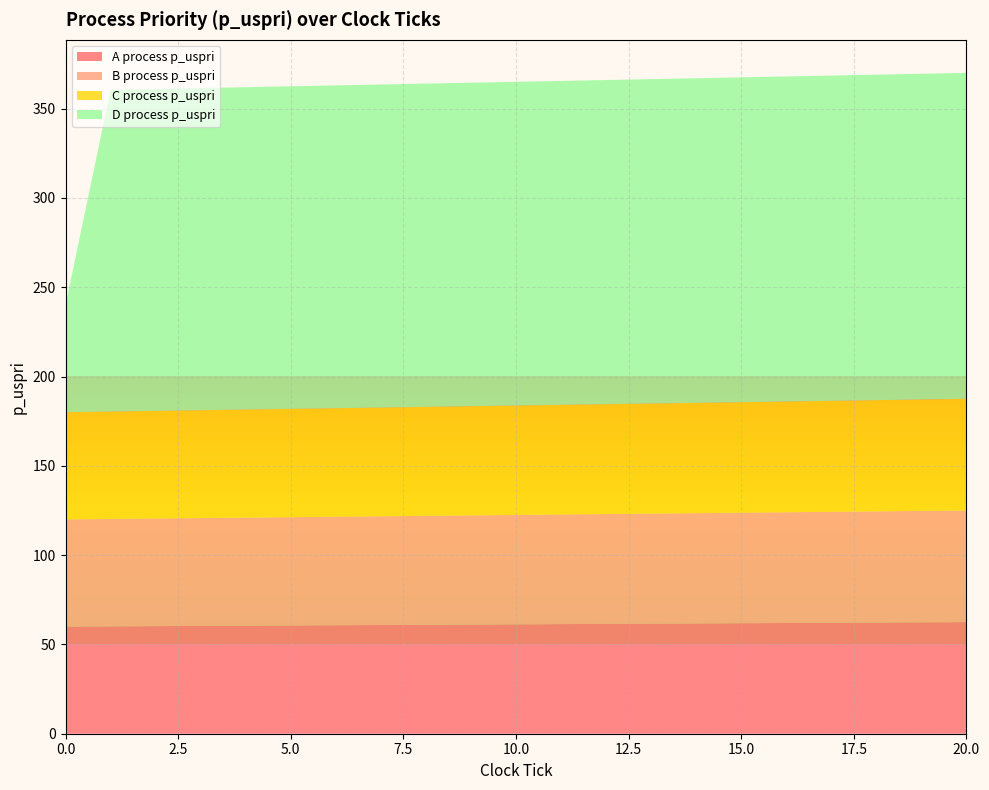

Reading left to right, extract all data points from this chart.

A process p_uspri: 0=60.0	1=60.1	2=60.2	3=60.4	4=60.5	5=60.6	6=60.8	7=60.9	8=61.0	9=61.1	10=61.2	11=61.4	12=61.5	13=61.6	14=61.8	15=61.9	16=62.0	17=62.1	18=62.2	19=62.4	20=62.5
B process p_uspri: 0=60.0	1=60.1	2=60.2	3=60.4	4=60.5	5=60.6	6=60.8	7=60.9	8=61.0	9=61.1	10=61.2	11=61.4	12=61.5	13=61.6	14=61.8	15=61.9	16=62.0	17=62.1	18=62.2	19=62.4	20=62.5
C process p_uspri: 0=60.0	1=60.1	2=60.2	3=60.4	4=60.5	5=60.6	6=60.8	7=60.9	8=61.0	9=61.1	10=61.2	11=61.4	12=61.5	13=61.6	14=61.8	15=61.9	16=62.0	17=62.1	18=62.2	19=62.4	20=62.5
D process p_uspri: 0=60.0	1=180.1	2=180.2	3=180.4	4=180.5	5=180.6	6=180.8	7=180.9	8=181.0	9=181.1	10=181.2	11=181.4	12=181.5	13=181.6	14=181.8	15=181.9	16=182.0	17=182.1	18=182.2	19=182.4	20=182.5